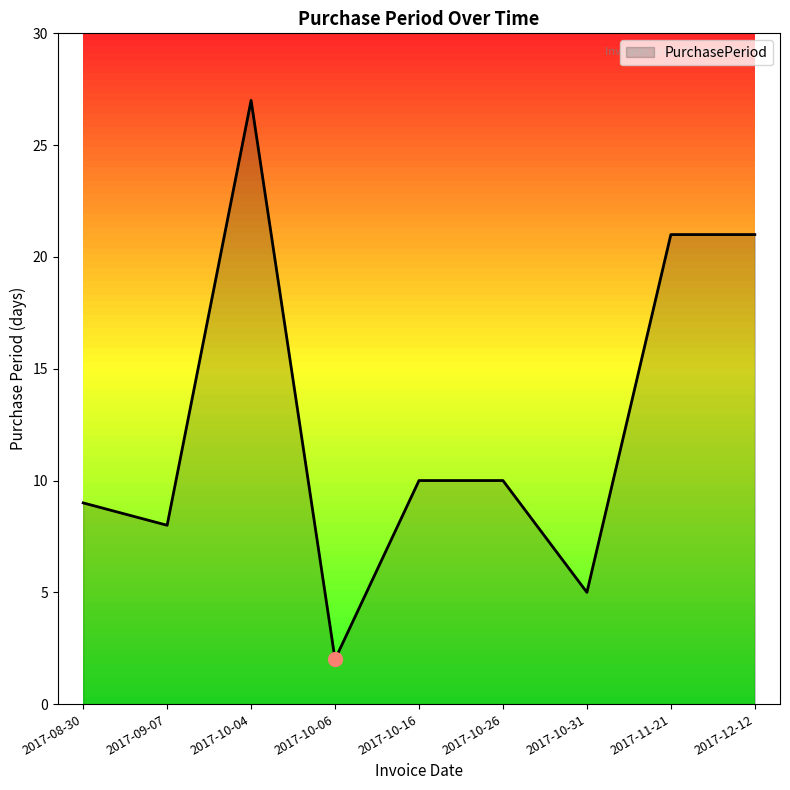

How many series are shown in this chart?

1